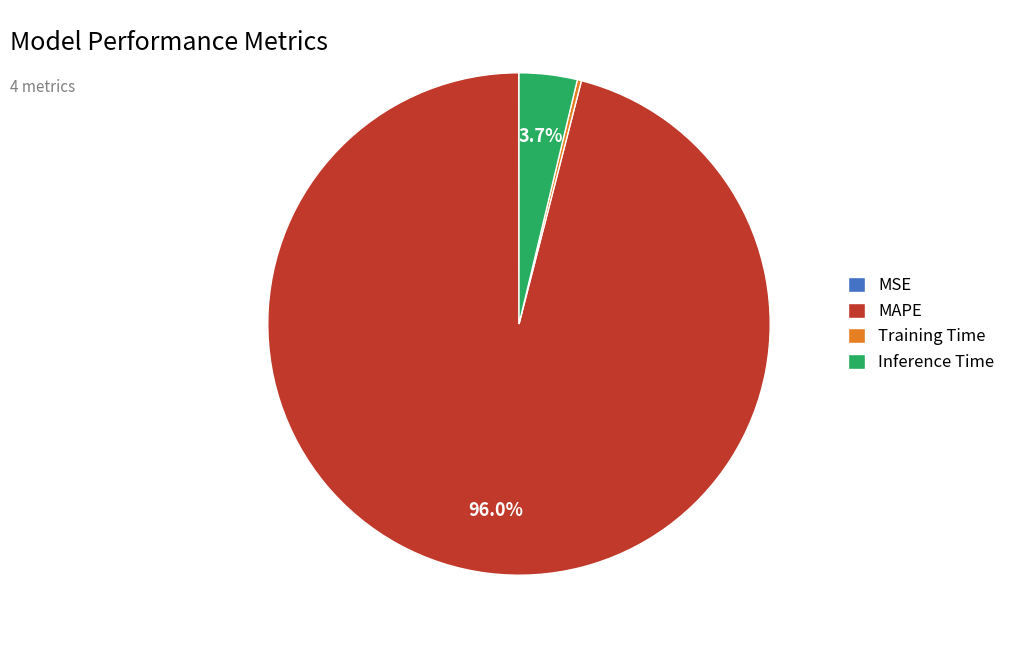

Which slice is the largest?

MAPE